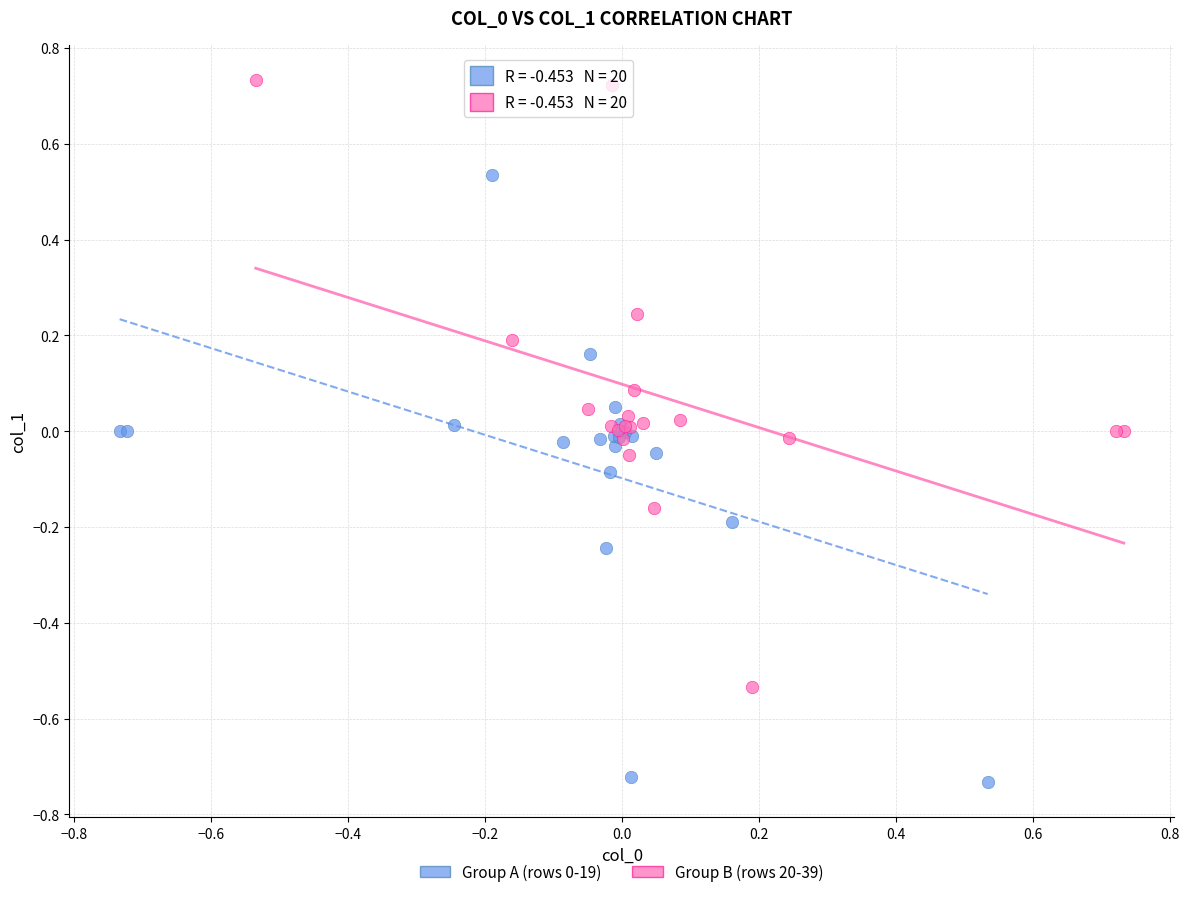

Which series contains the highest Y value?

Group B (rows 20-39)